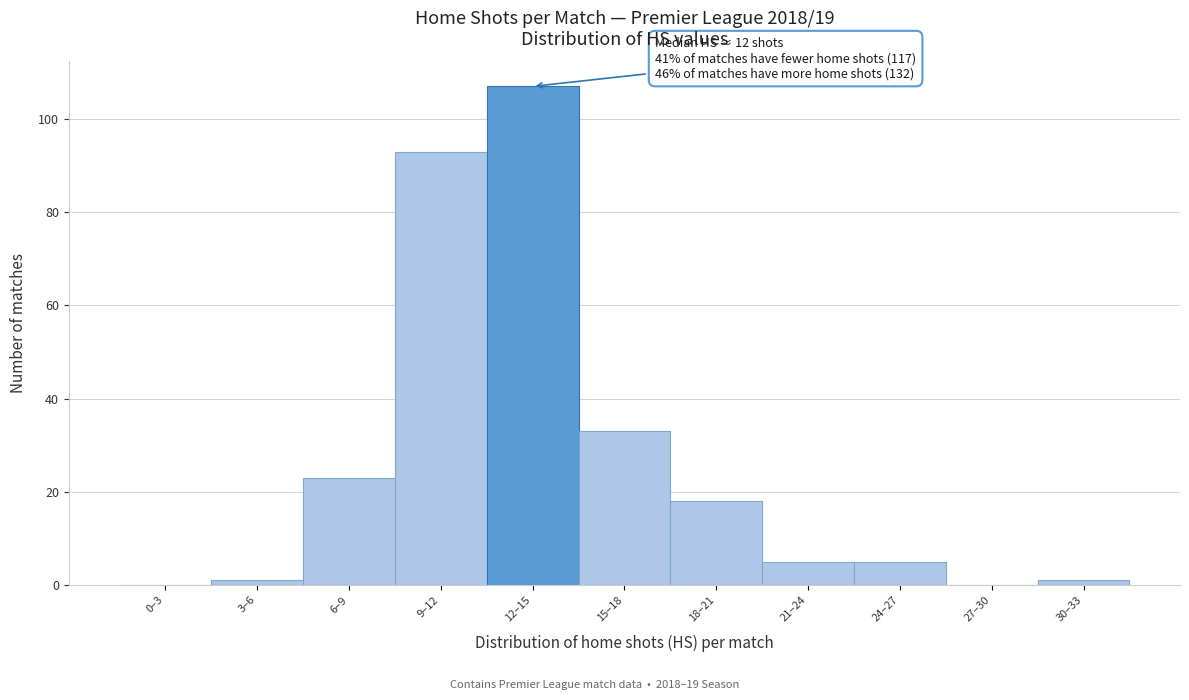

Reading left to right, extract all data points from this chart.

0–3=0	3–6=1	6–9=23	9–12=93	12–15=107	15–18=33	18–21=18	21–24=5	24–27=5	27–30=0	30–33=1